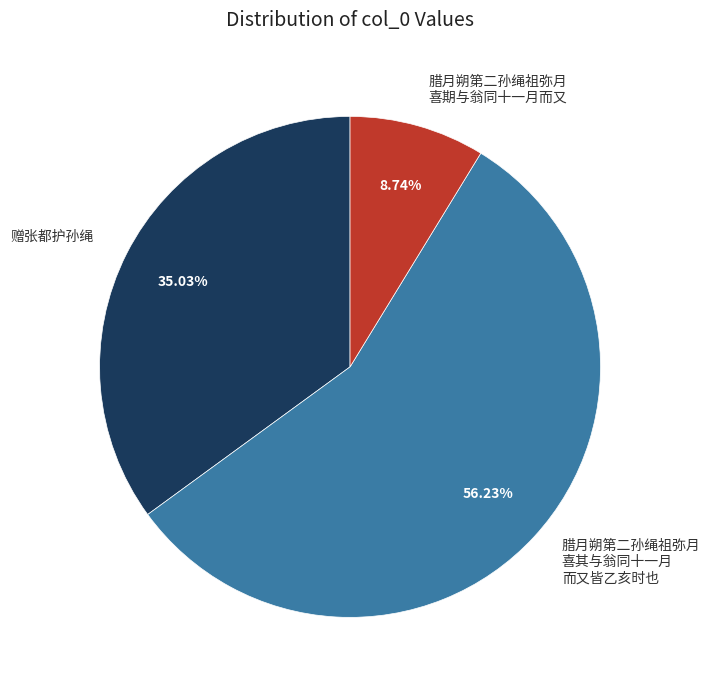

Count the number of slices in the pie.

3